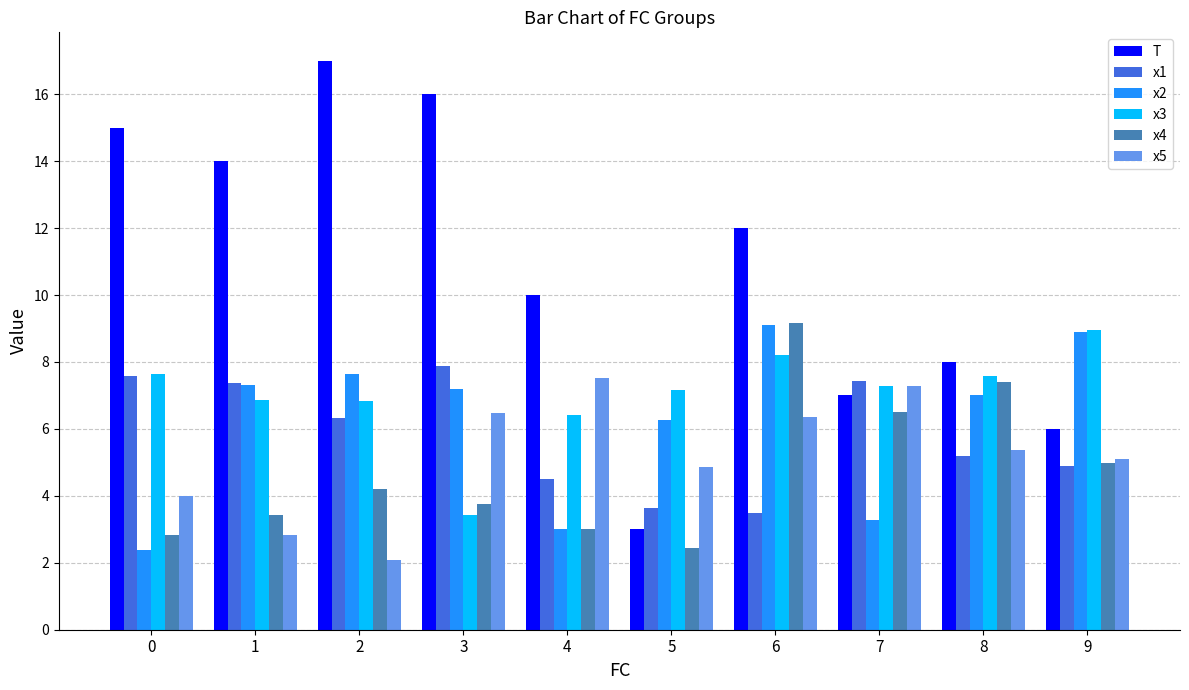

List the labels in order of T value, smallest first.

5, 9, 7, 8, 4, 6, 1, 0, 3, 2